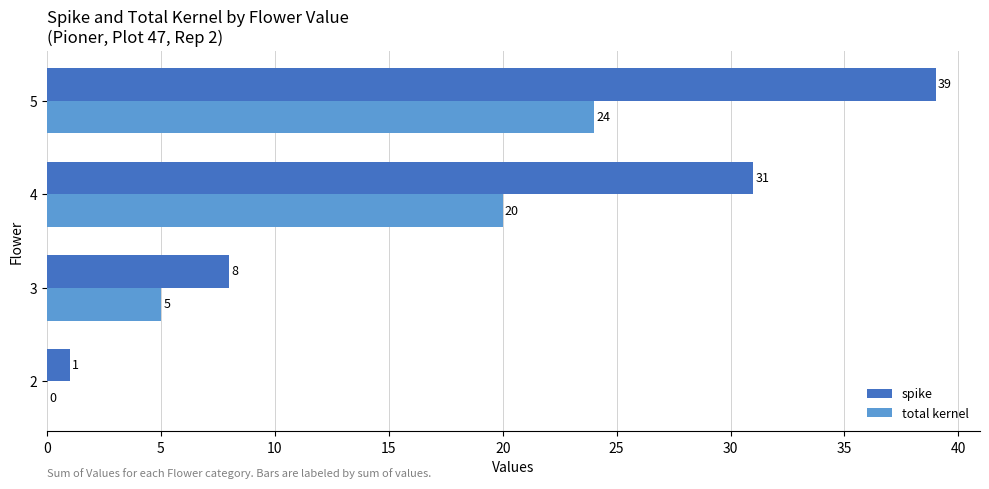

At which category is the sum across all series the highest?

5